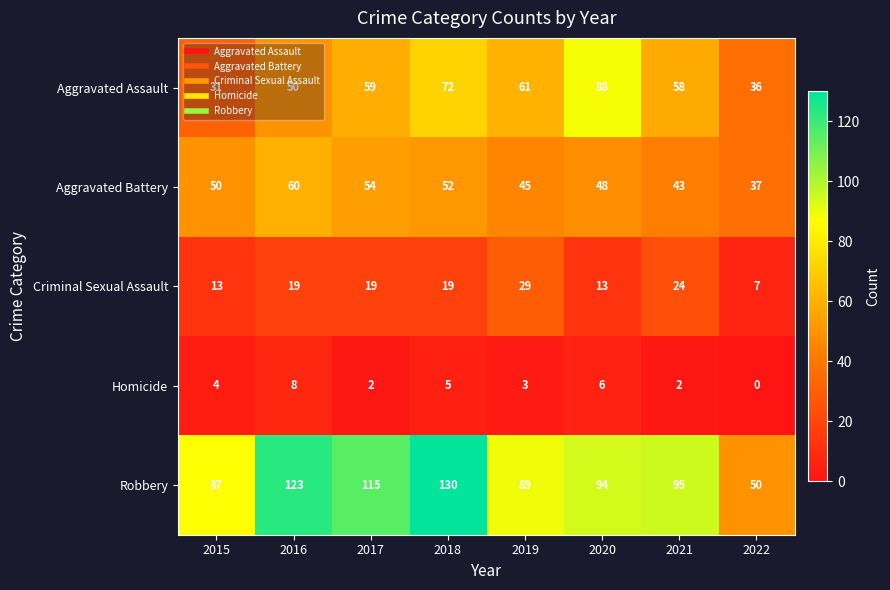

At which label does Robbery first exceed 95?

2016